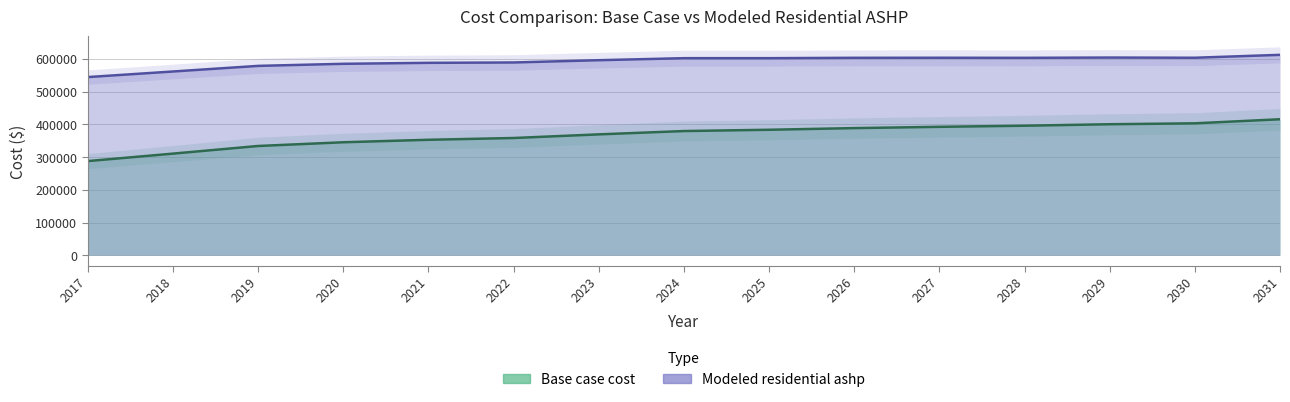

What is the minimum value shown in the chart?

287760.8